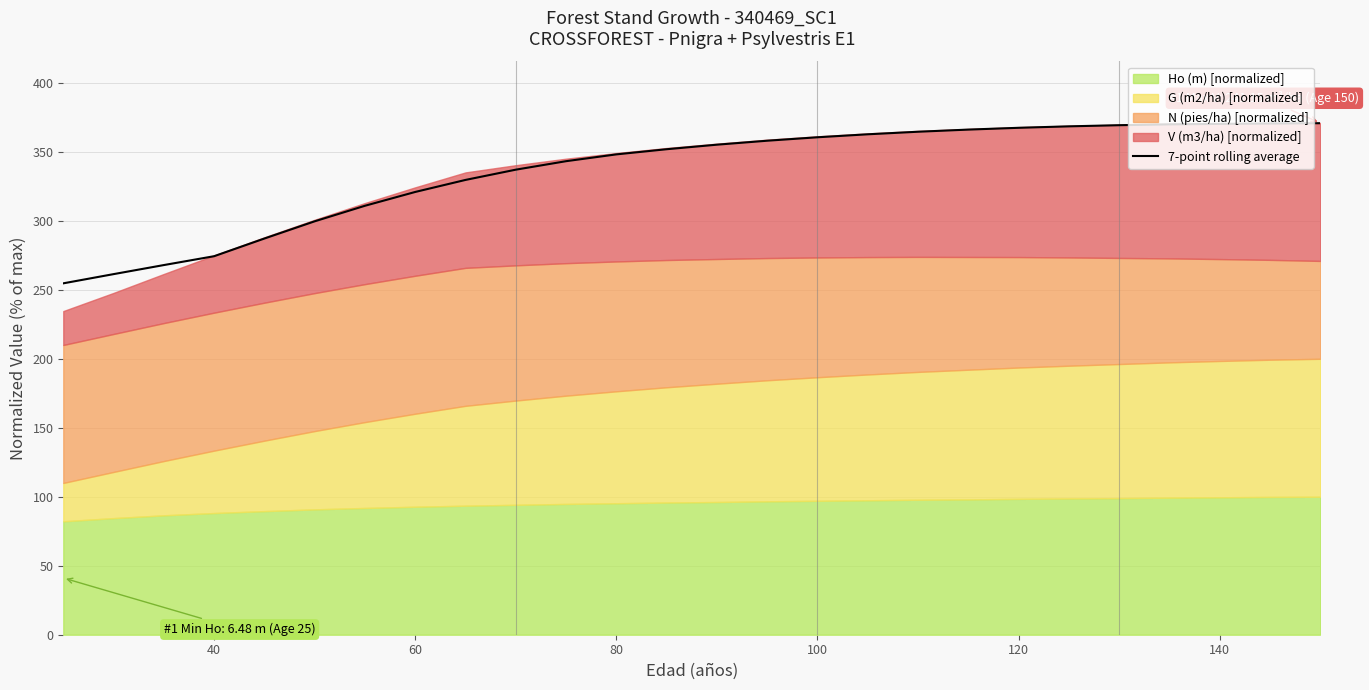

What is the minimum value for 7-point rolling average?

254.7